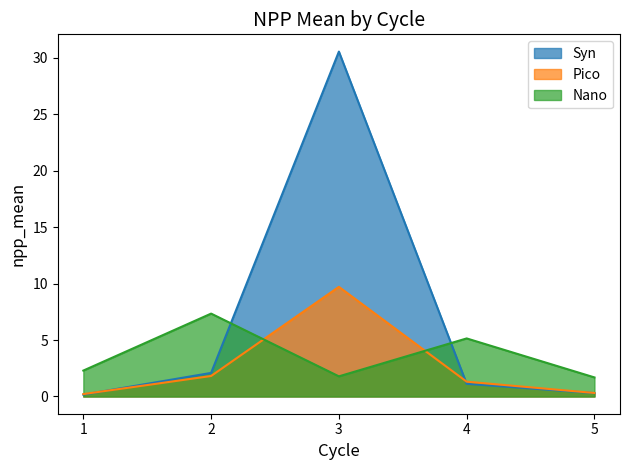

List the series in order of their peak value, highest first.

Syn, Pico, Nano